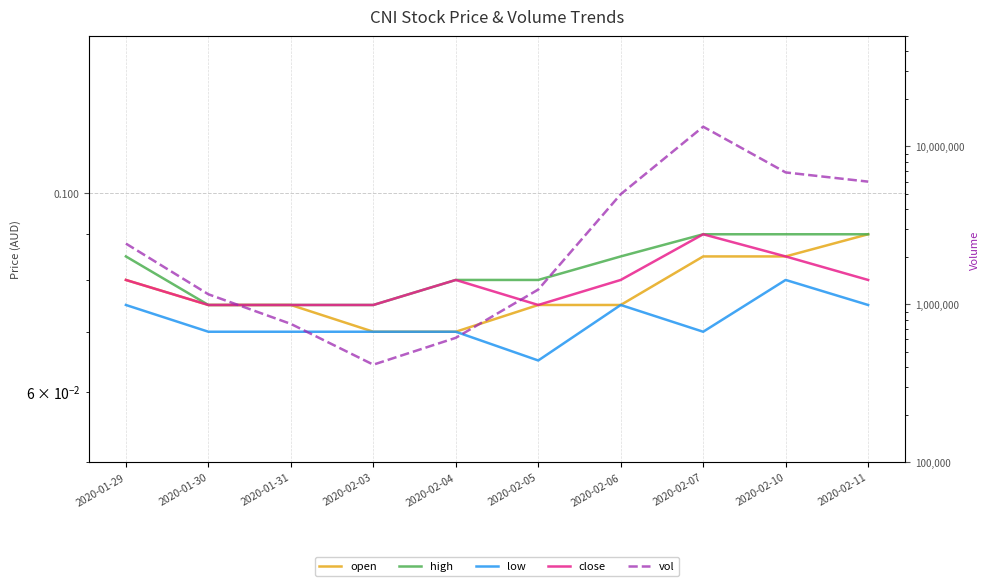

Between 2020-01-30 and 2020-02-11, which series saw the biggest shift?

vol